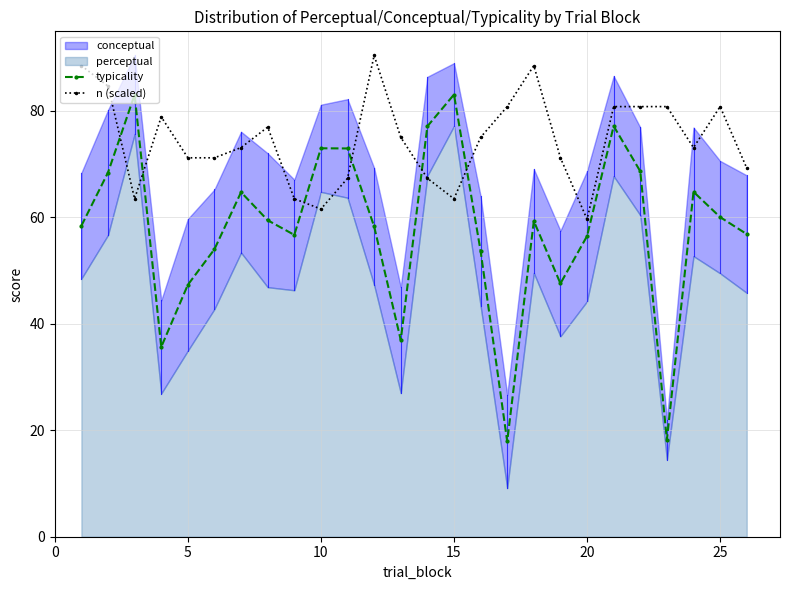

True or false: n (scaled) and typicality intersect in this chart.

True